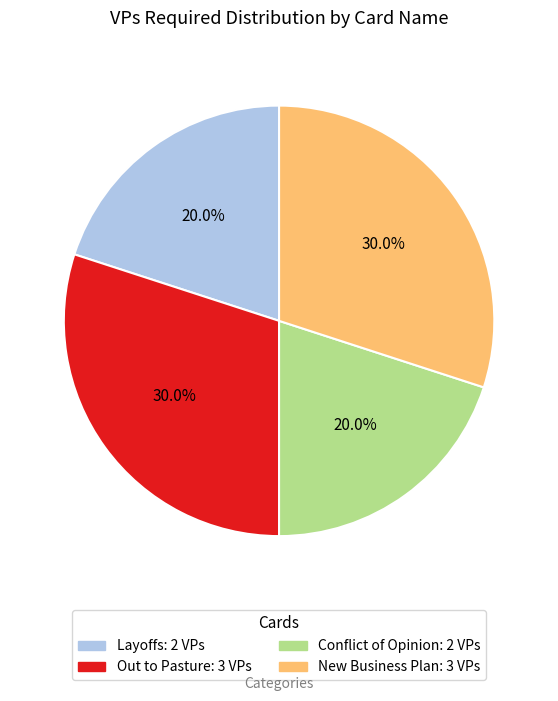

Is there any slice that represents more than half of the pie?

No